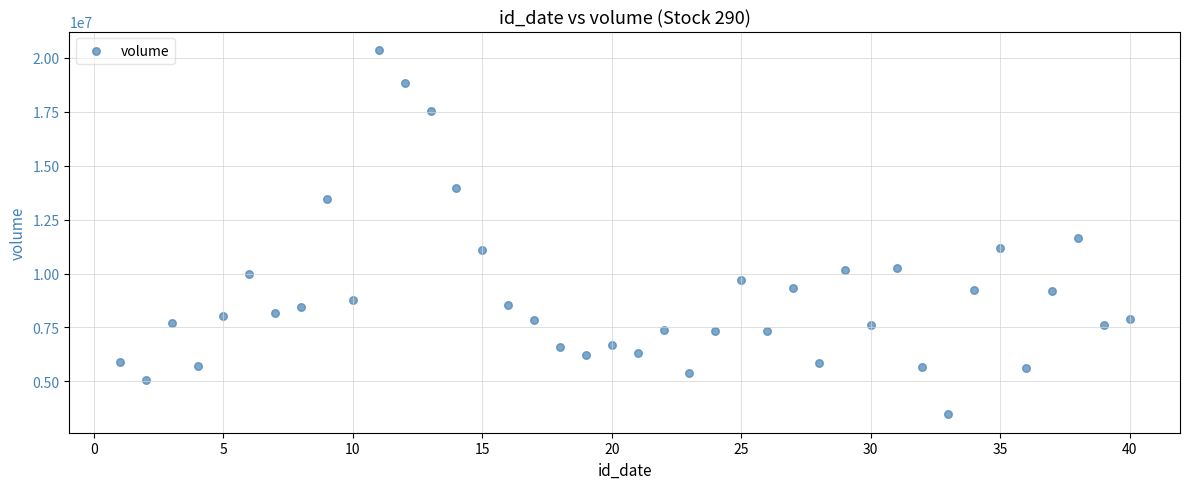

What Y value in the scatter plot is closest to 11917984?

11629654